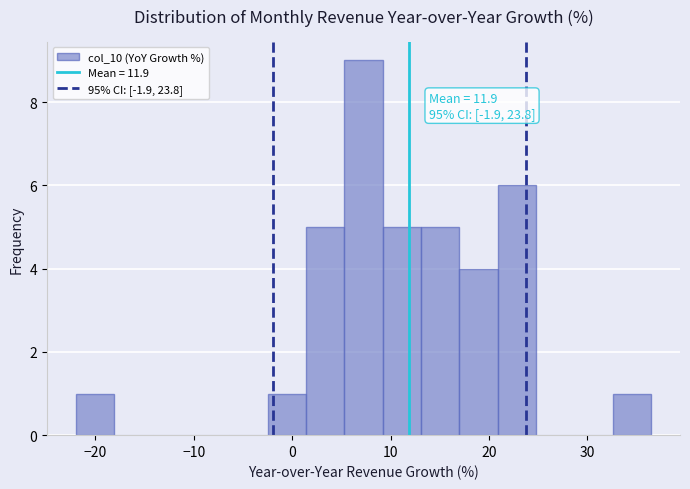

Read against the x-axis, roughly where is the centre of the tallest bar?

7